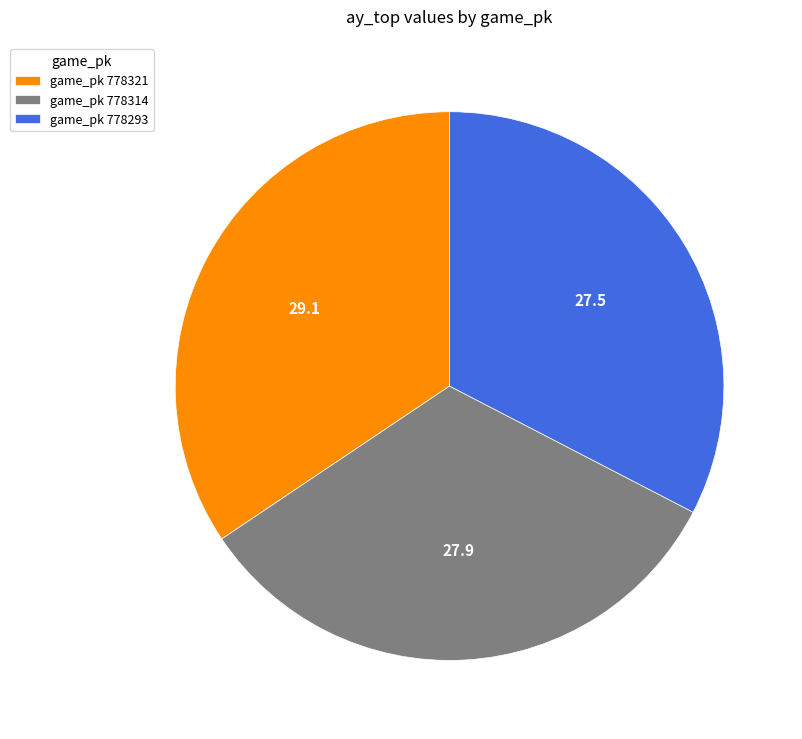

Is it true that game_pk 778321 is 24% of the pie?

False